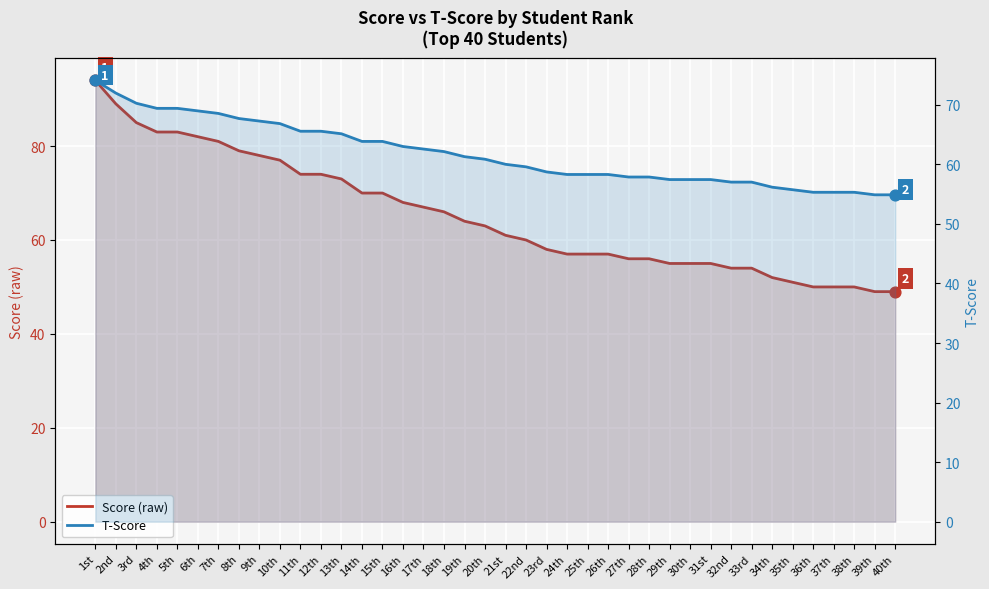

Which series reaches the maximum Y coordinate?

Score (raw)